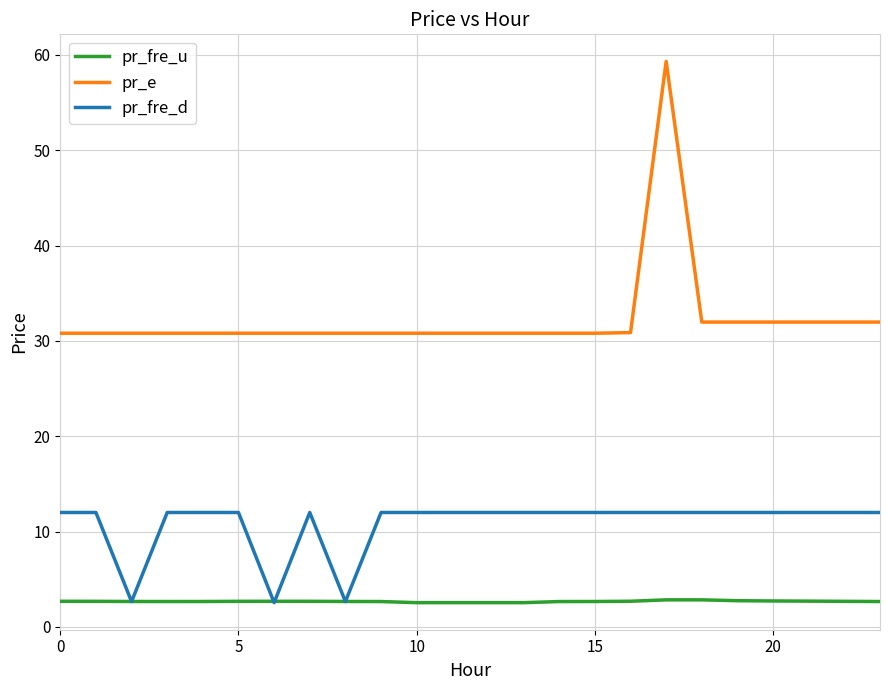

Which series has the largest range (max minus min)?

pr_e